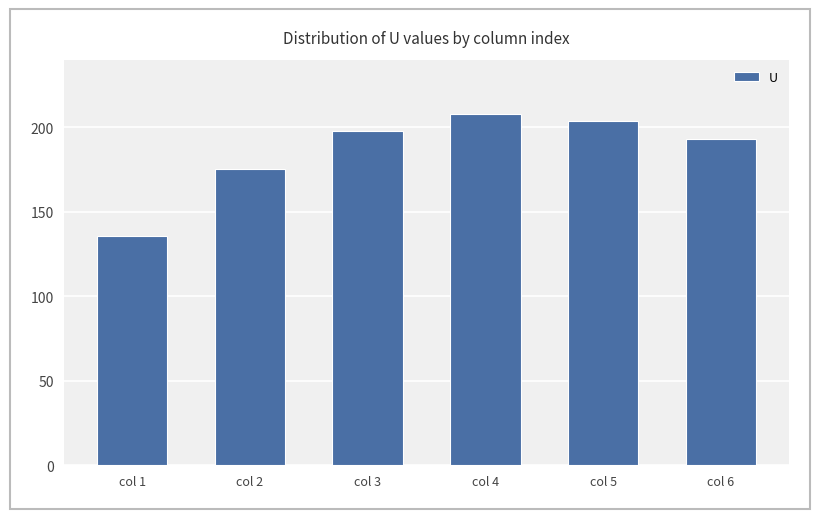

What is the average value?

185.6